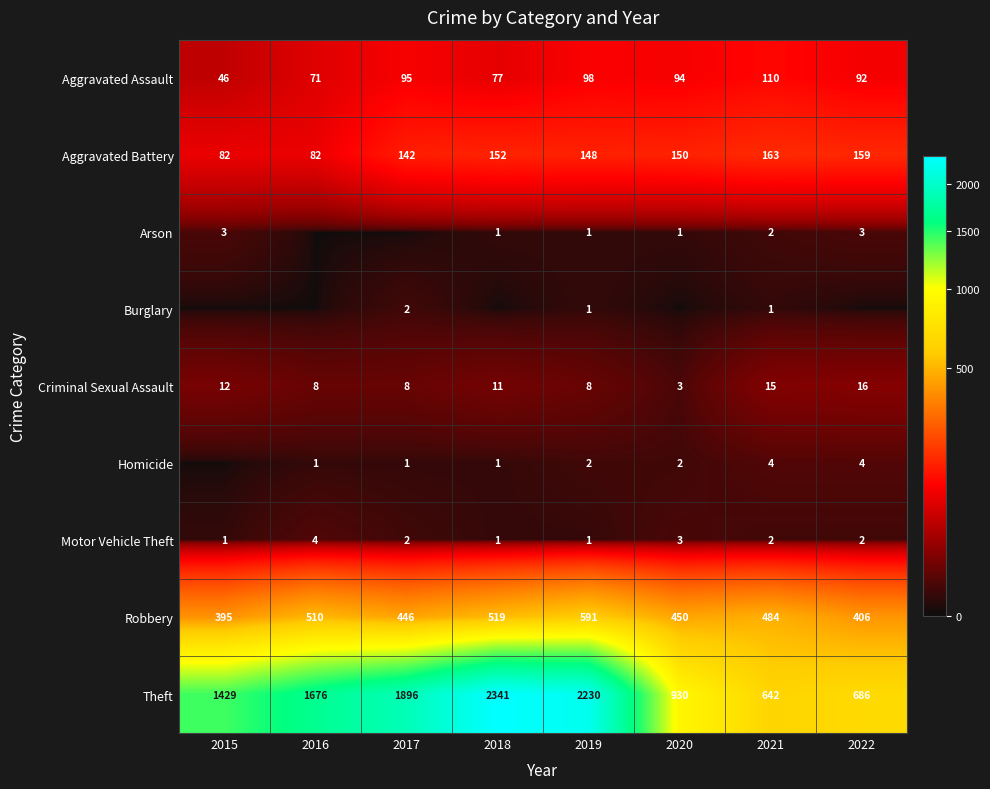

What is the difference between the highest and lowest values at 2019?

2229